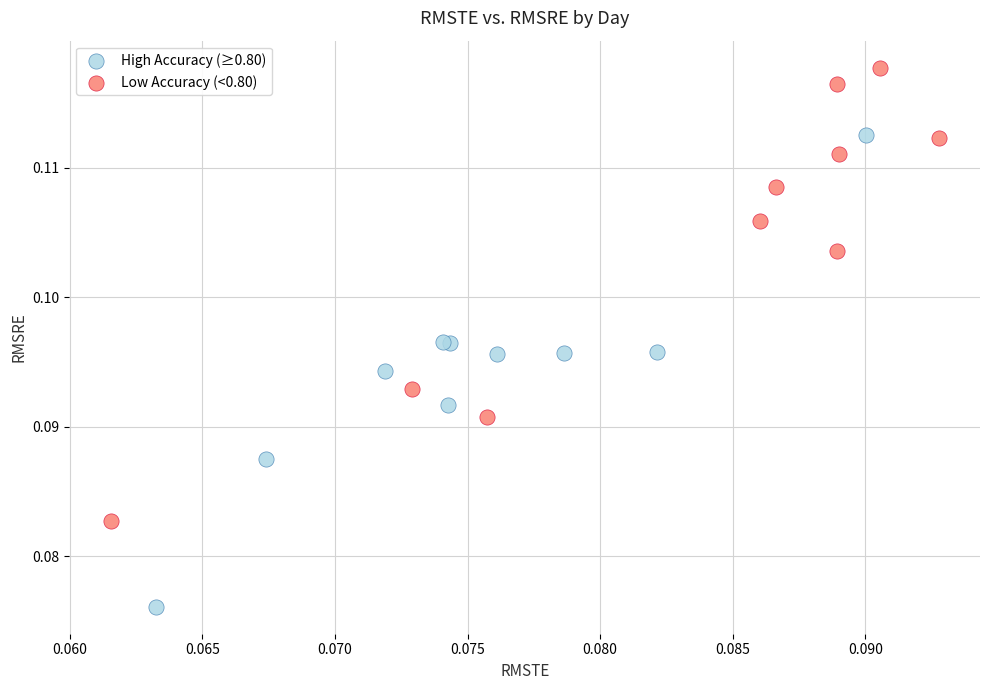

What are all the series names shown in the legend?

High Accuracy (≥0.80), Low Accuracy (<0.80)